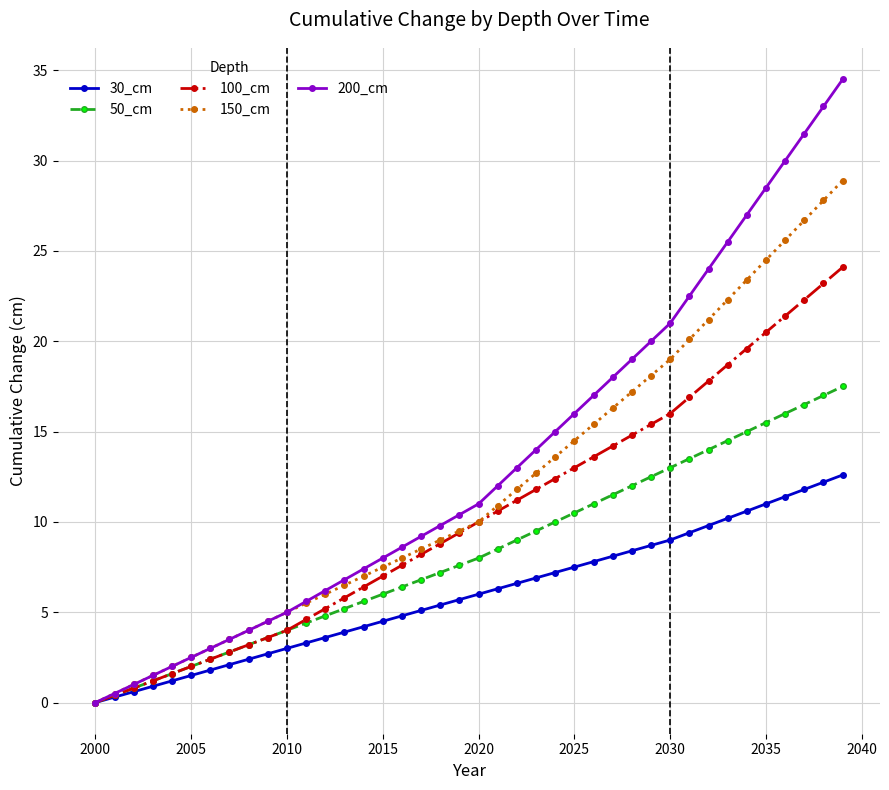

What is the value of the 200_cm point at the 24th from the left?

14.0